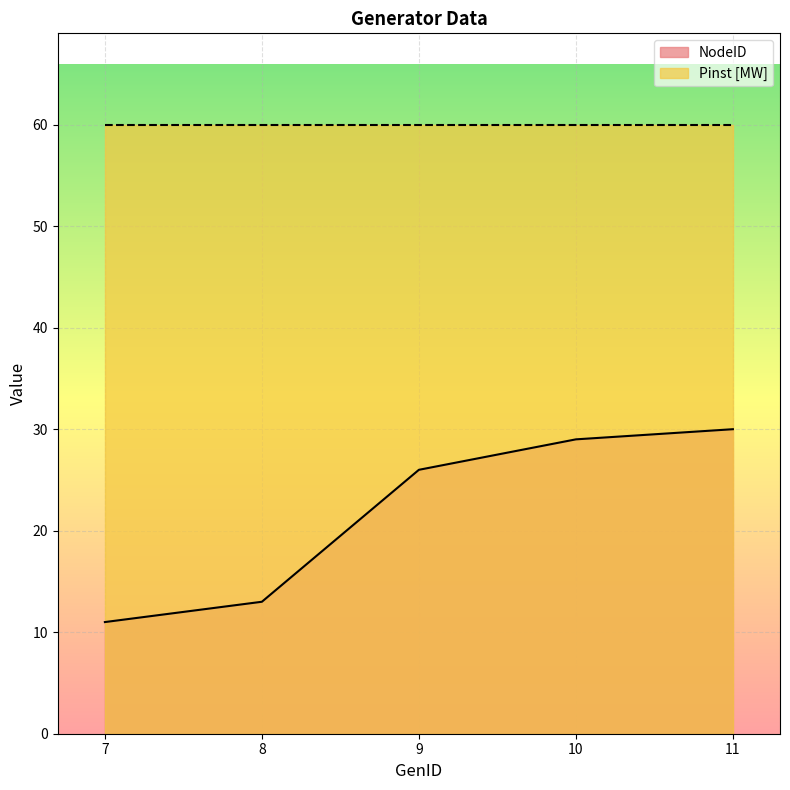

What is the maximum value shown in the chart?

60